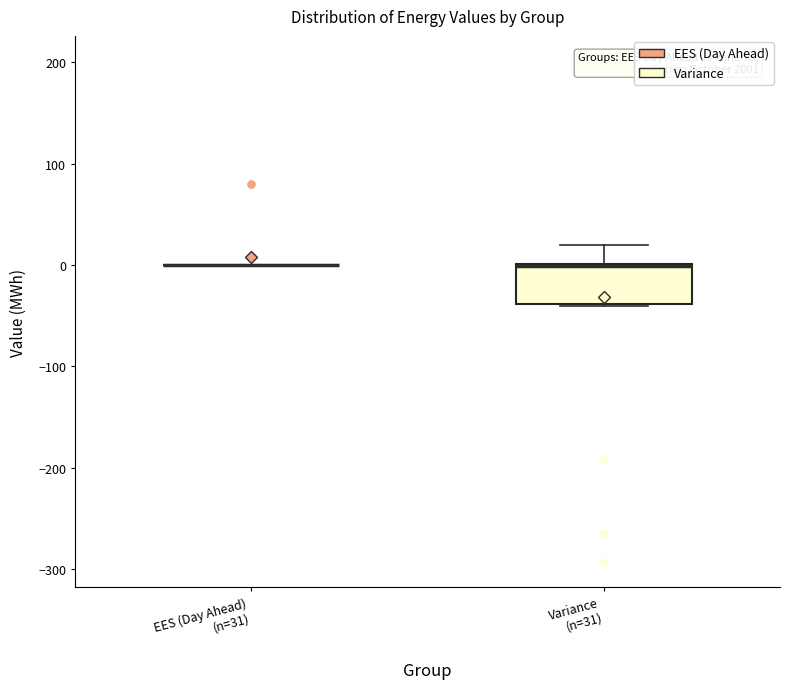

Comparing the boxes themselves (not the whiskers), which one is the tallest?

Variance (n=31)